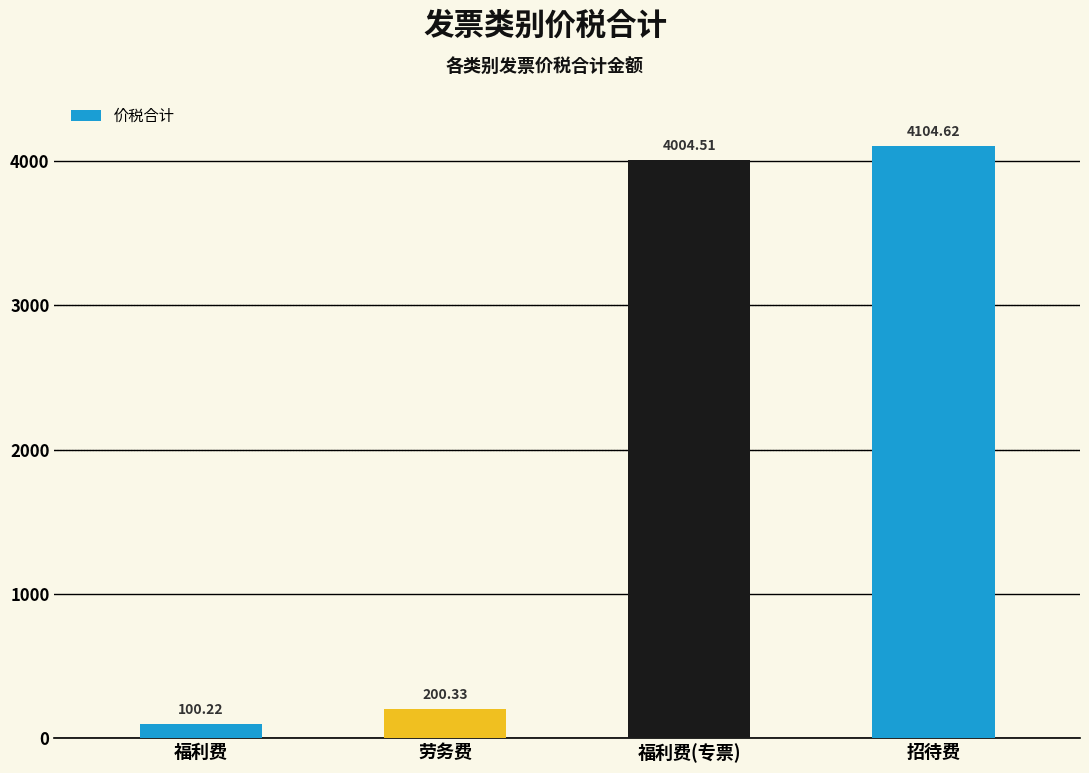

Rank the categories by value from highest to lowest.

招待费, 福利费(专票), 劳务费, 福利费